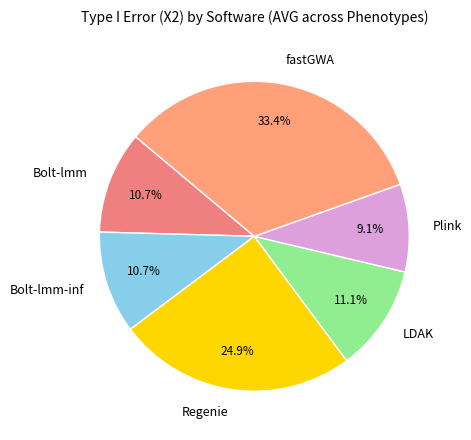

Approximately how many times larger is the value at Plink compared to Regenie?

0.4